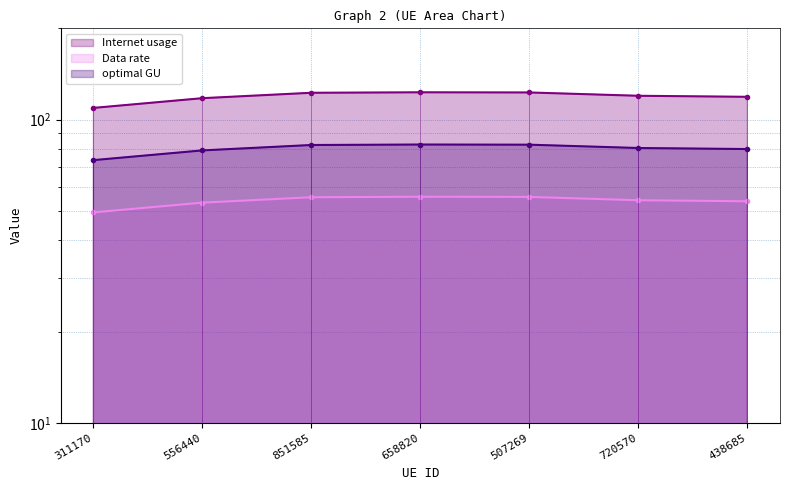

What is the sum of all Internet usage values?

834.2